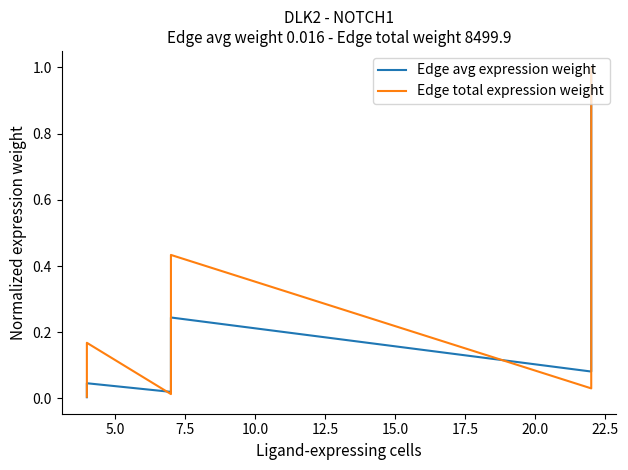

Reading left to right, what are all the values shown in this chart?

Edge avg expression weight: 0.0	0.0	0.0	0.0	0.0	0.0	0.0	0.0	0.0	0.0	0.0	0.1	0.1	0.2	0.1	0.1	0.2	0.2	0.2	0.4	1.0
Edge total expression weight: 0.0	0.0	0.0	0.1	0.1	0.1	0.2	0.0	0.0	0.1	0.2	0.3	0.3	0.4	0.0	0.0	0.3	0.4	0.7	0.8	1.0